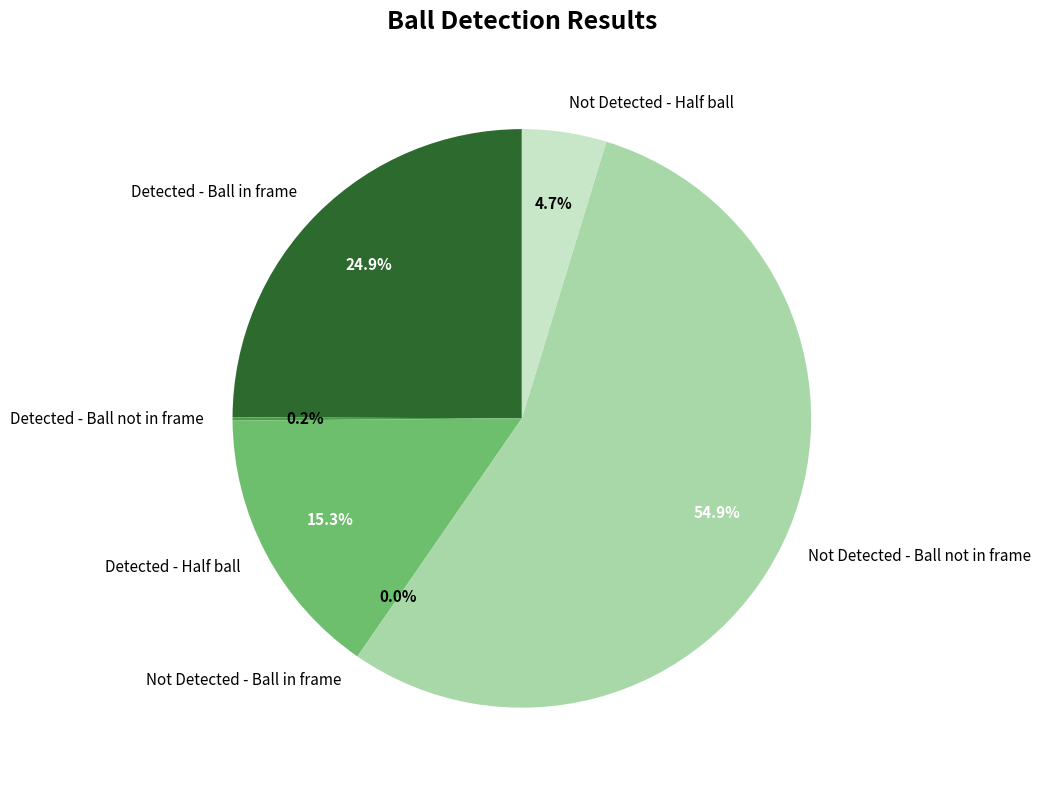

What percentage do Not Detected - Ball not in frame and Not Detected - Half ball together represent?

59.6%